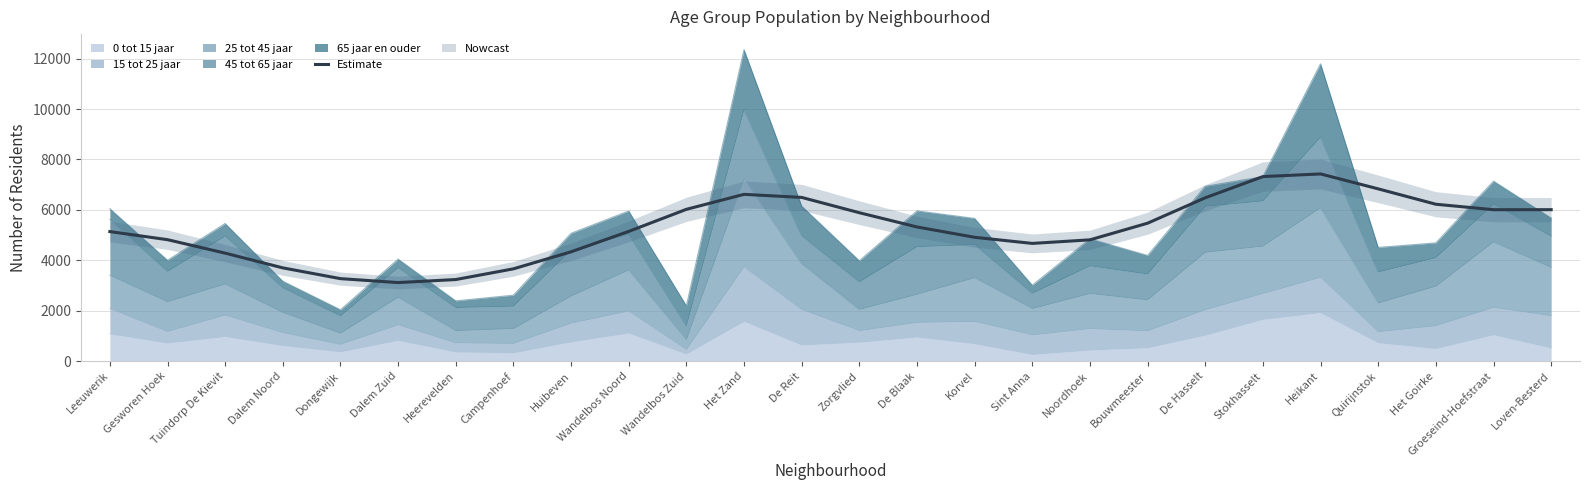

Approximately how many times larger is the value at Het Zand compared to Korvel?

1.3